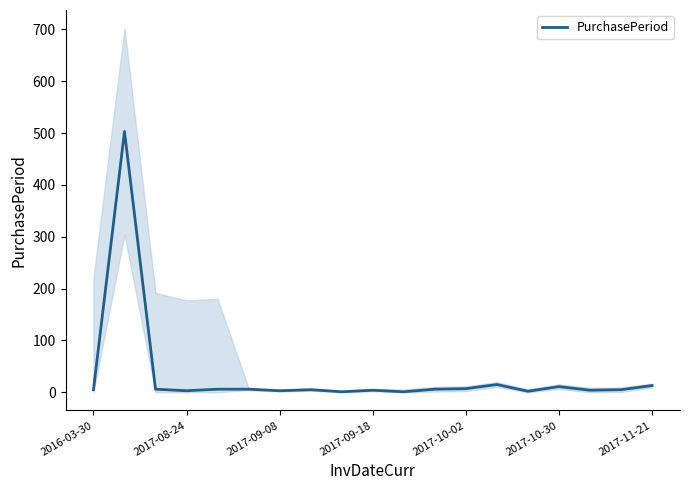

Is it true that the value at 2017-10-02 is 7?

True